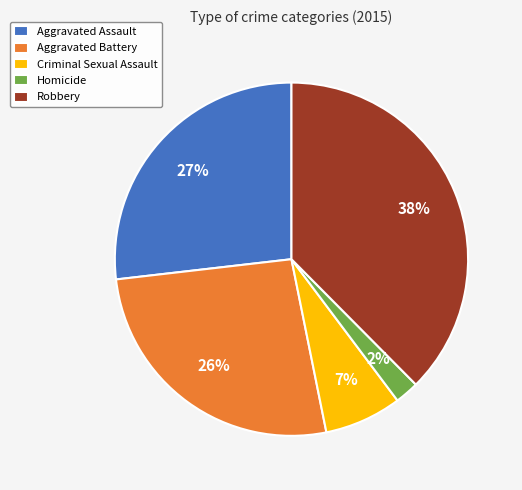

Is the sum of Criminal Sexual Assault and Aggravated Assault greater than half?

No